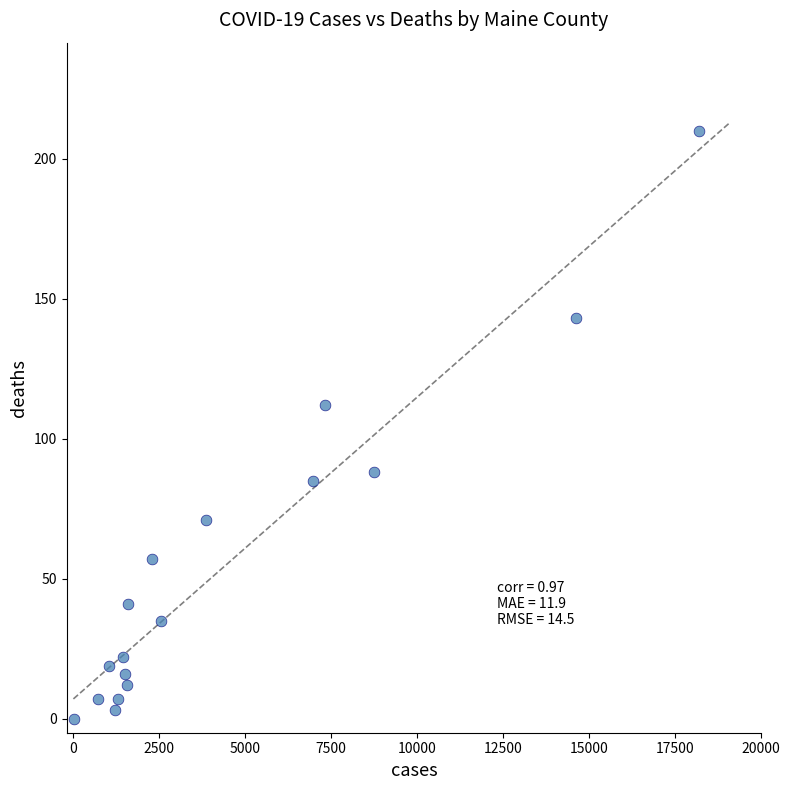

What is the range of Y values (max minus min)?

210